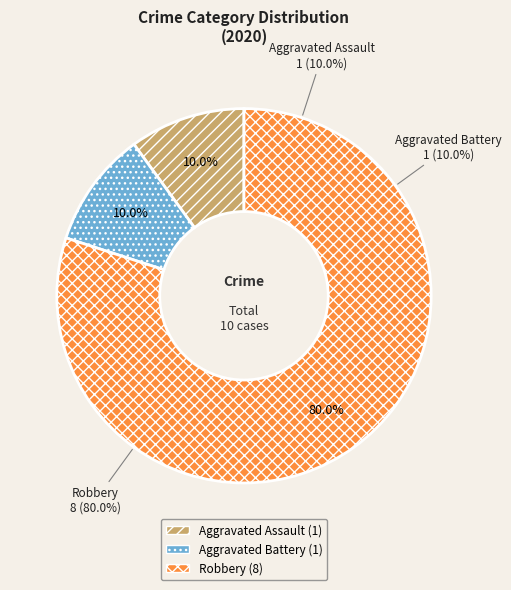

Rank the categories by value from lowest to highest.

Aggravated Assault, Aggravated Battery, Robbery